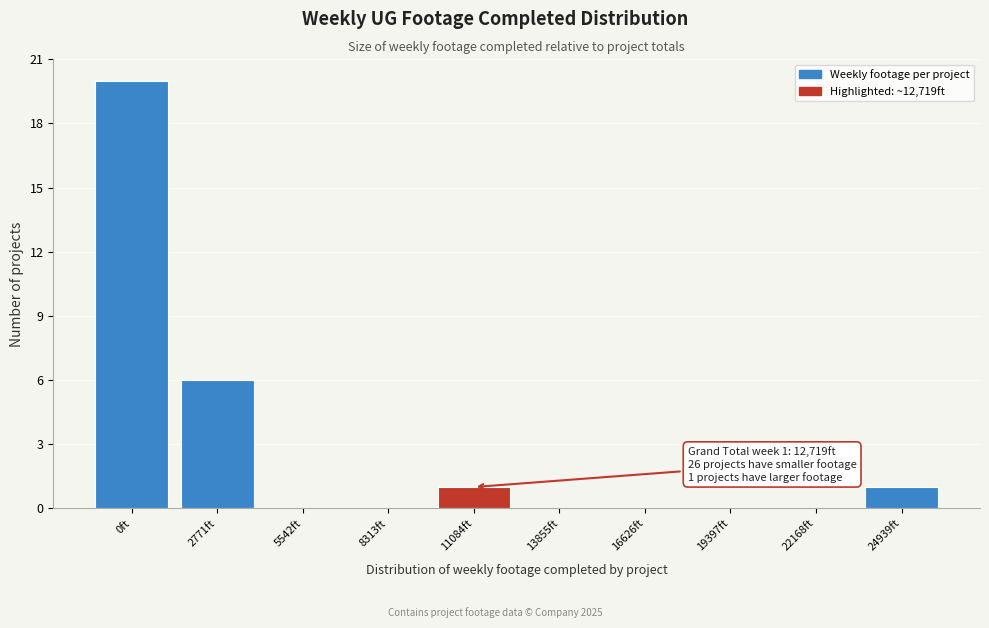

Reading left to right, transcribe all the data shown in this chart.

0ft=20	2771ft=6	5542ft=0	8313ft=0	11084ft=1	13855ft=0	16626ft=0	19397ft=0	22168ft=0	24939ft=1